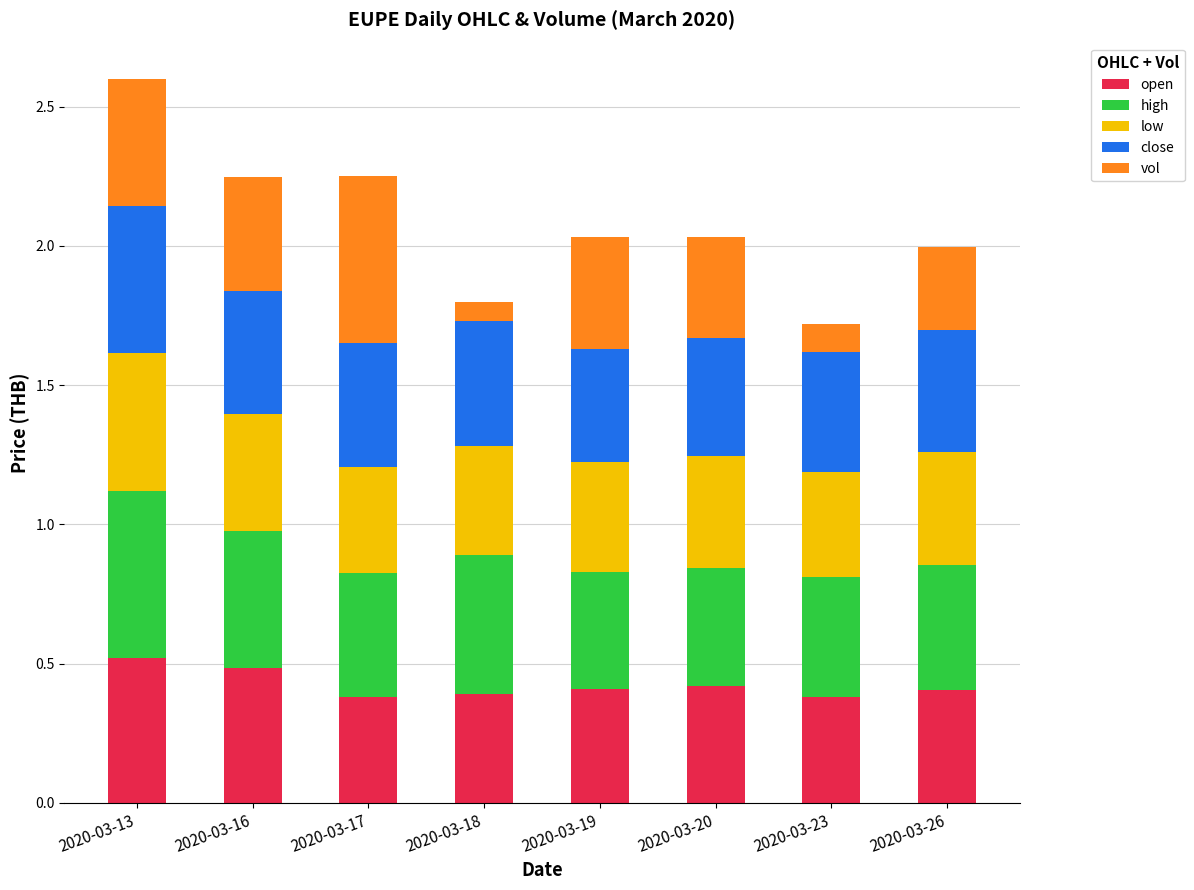

At which category is the sum across all series the highest?

2020-03-13